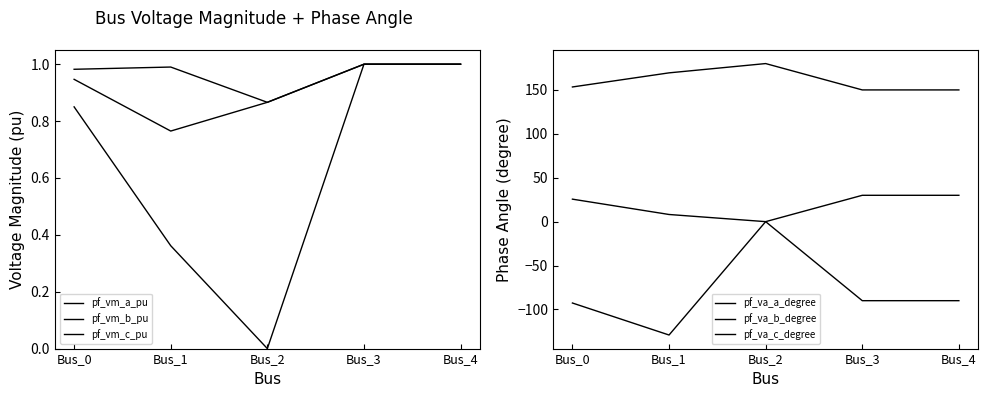

At which category is the sum across all series the highest?

Bus_2